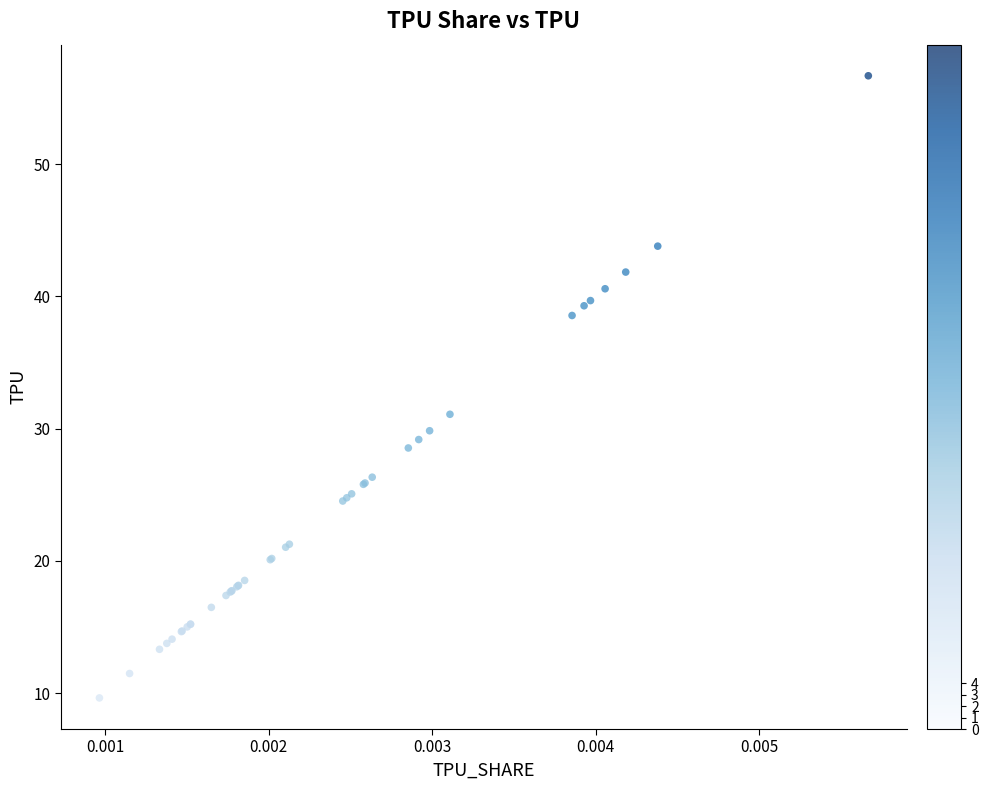

What Y value in the scatter plot is closest to 33?

31.1